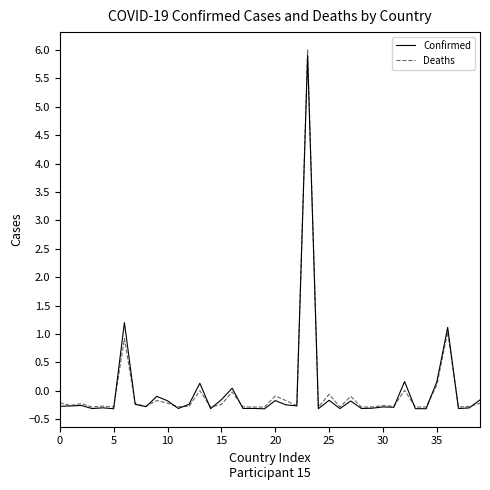

What is the lowest value of the Confirmed series?

-0.3